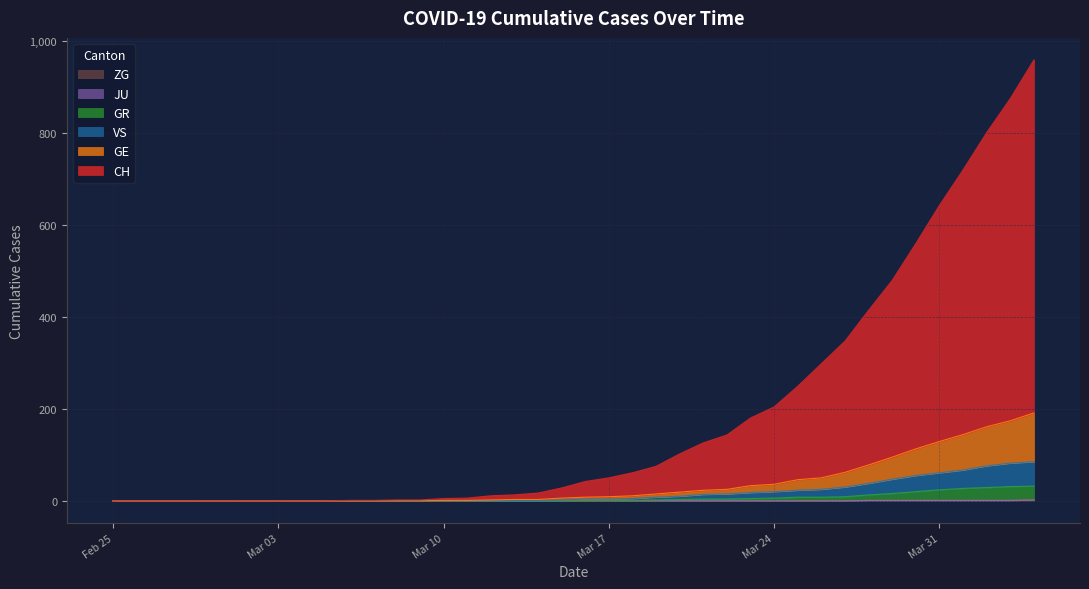

What is the value of the ZG point at the 33rd from the left?

1